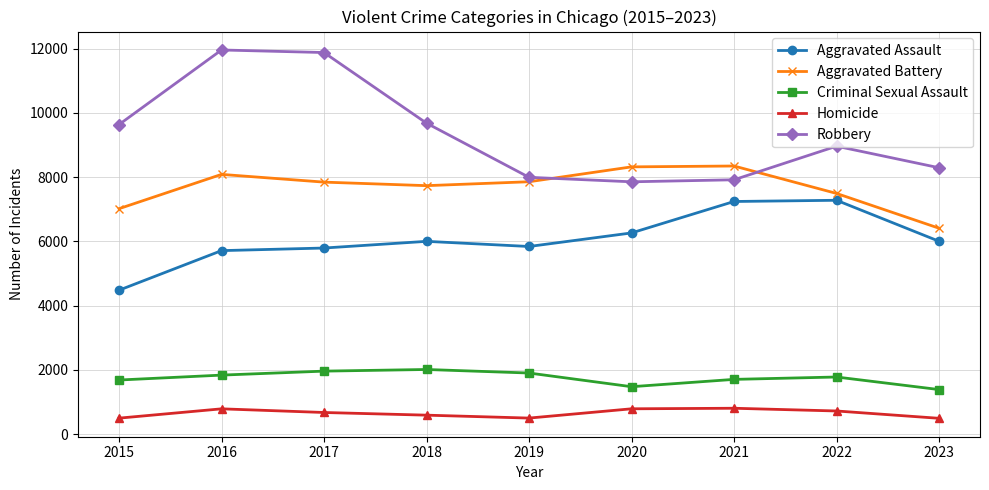

What is the difference between the highest and lowest values at 2023?

7802